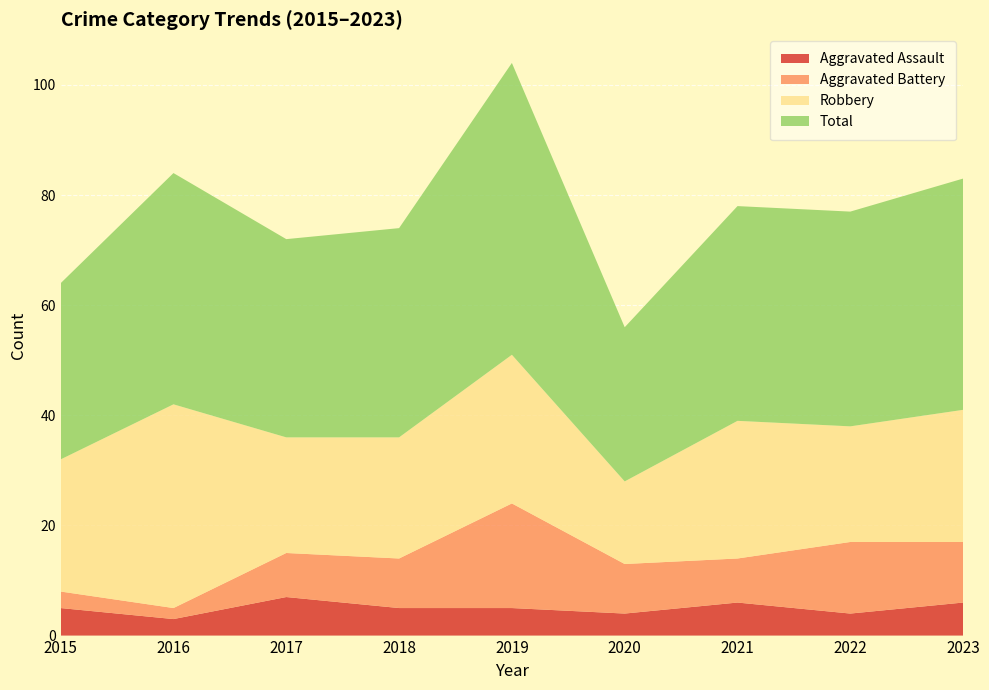

Reading right to left, what are all the values shown in this chart?

Aggravated Assault: 2023=6	2022=4	2021=6	2020=4	2019=5	2018=5	2017=7	2016=3	2015=5
Aggravated Battery: 2023=11	2022=13	2021=8	2020=9	2019=19	2018=9	2017=8	2016=2	2015=3
Robbery: 2023=24	2022=21	2021=25	2020=15	2019=27	2018=22	2017=21	2016=37	2015=24
Total: 2023=42	2022=39	2021=39	2020=28	2019=53	2018=38	2017=36	2016=42	2015=32